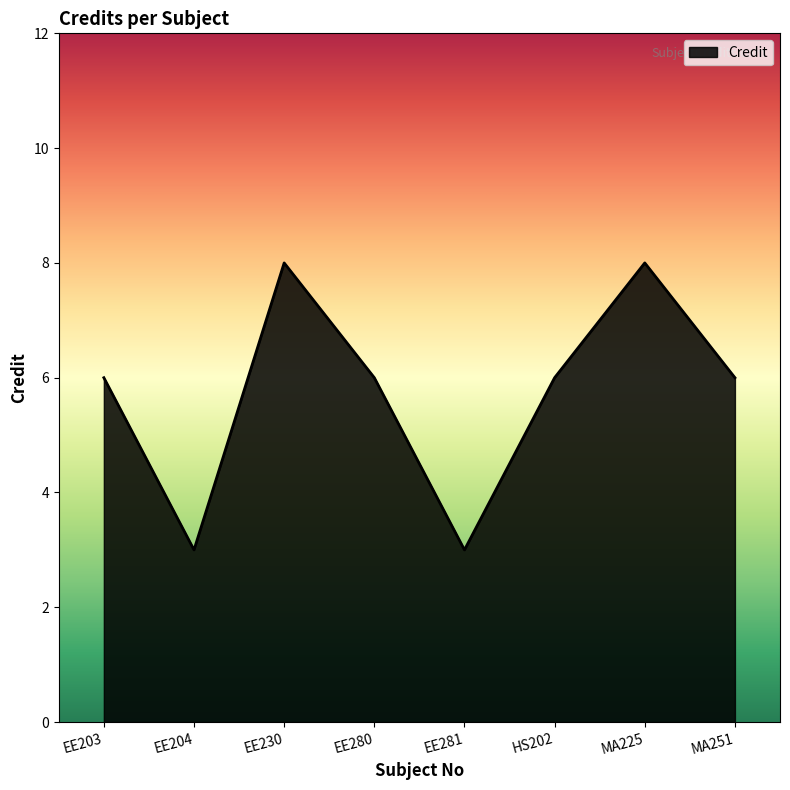

What position from the right is EE280?

5